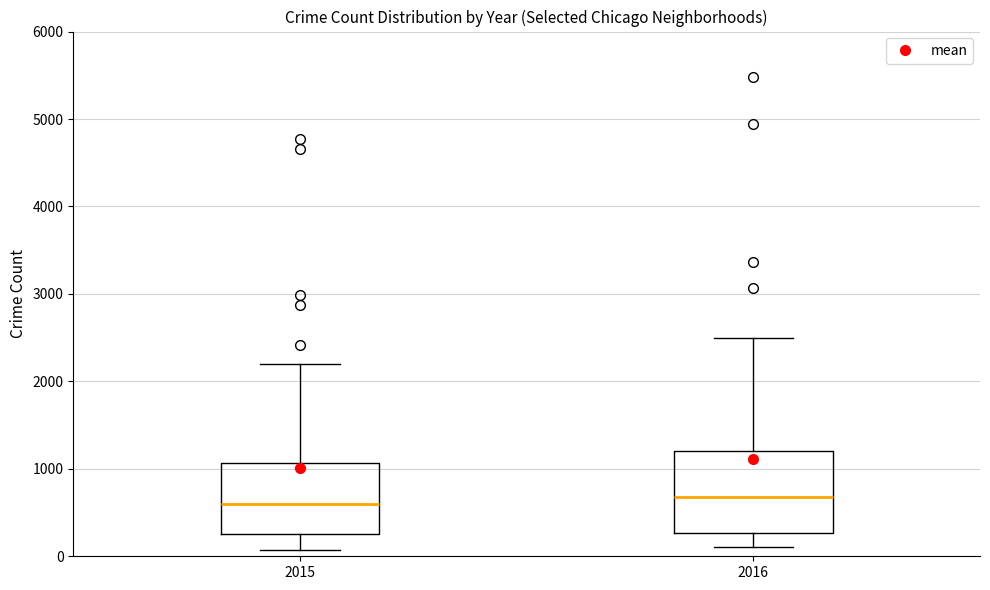

Reading left to right, read every box against the y-axis: the position of its median line, the range the box covers, and the ends of its whiskers. The values are not printed on the chart, so give them approximately, as read against the axis.

2015: median 600, box 300 to 1100, whiskers 100 to 2200
2016: median 700, box 300 to 1200, whiskers 100 to 2500